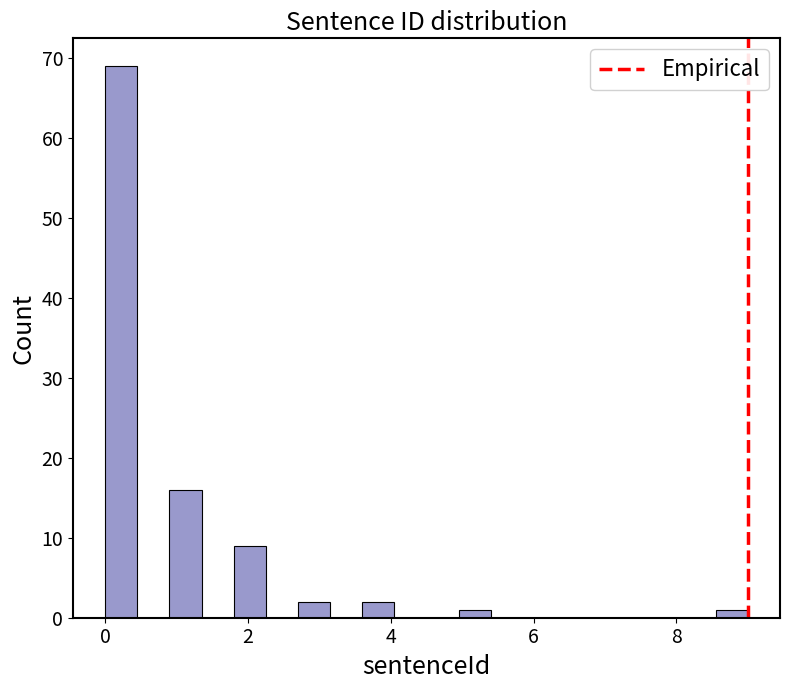

Around what value on the x-axis is the tallest bar? Give the approximate position of its centre, as read against the axis.

0.2